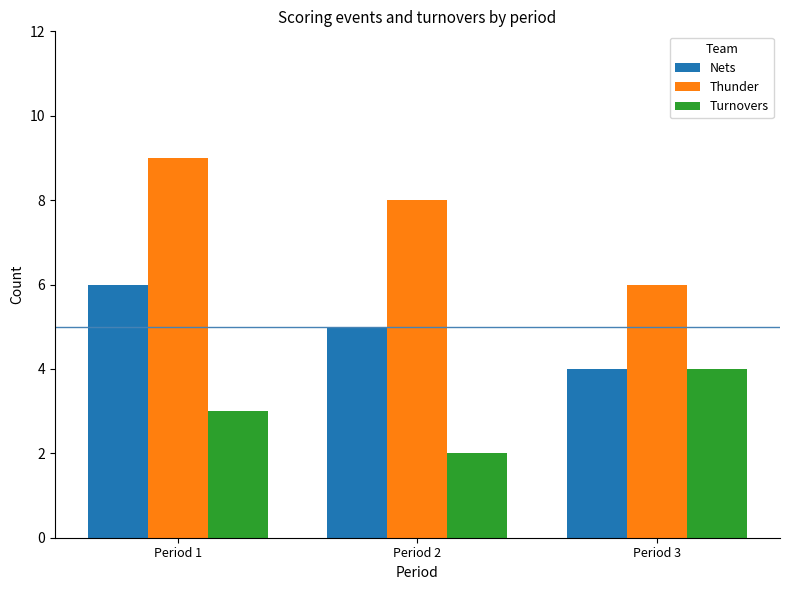

What is the approximate value of Nets at Period 1?

6